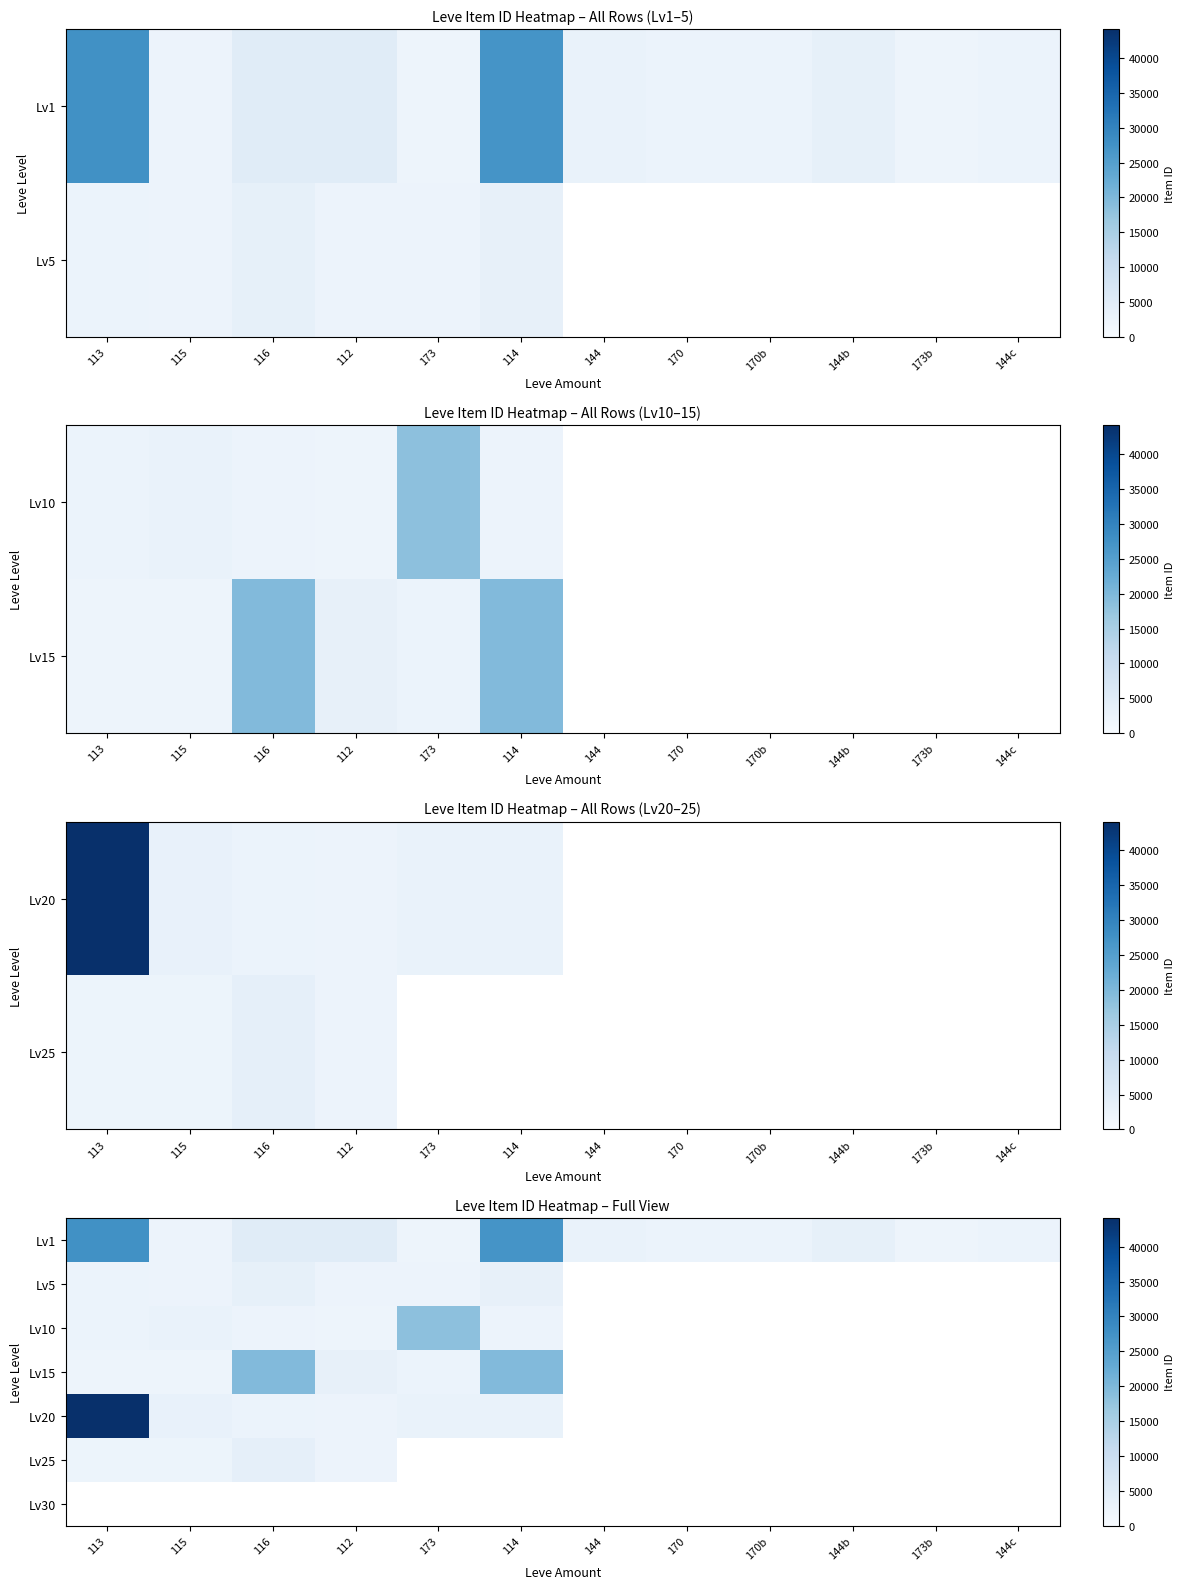

Which series has the largest total across all categories?

Lv1